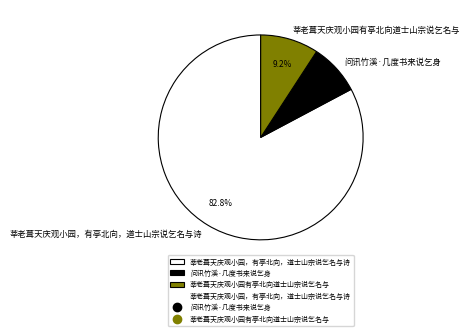

Is it true that 问讯竹溪·几度书来说乞身 is 18% of the pie?

False